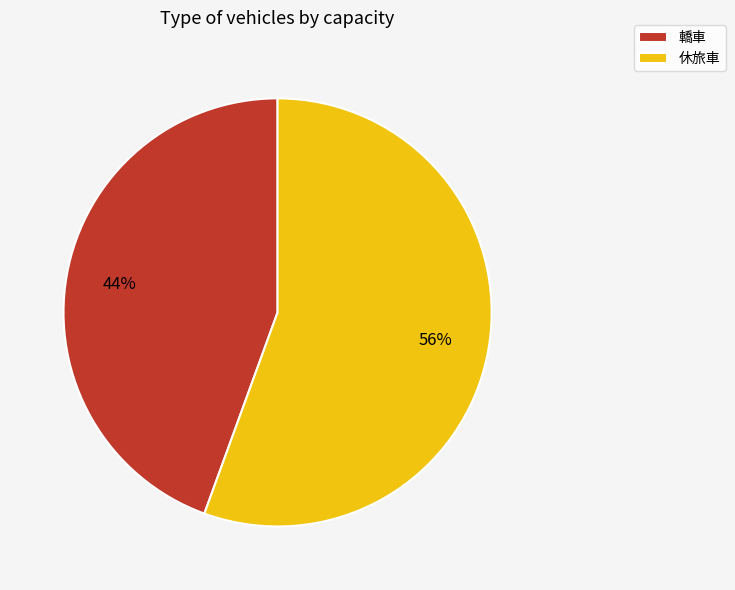

Is it true that 轎車 is 44% of the pie?

True